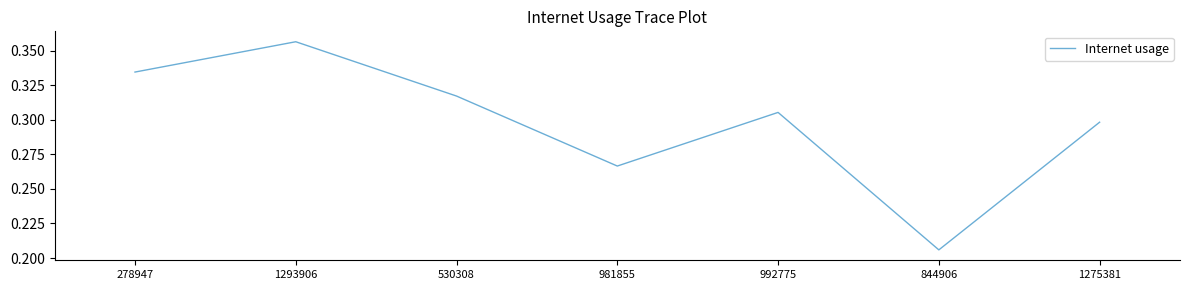

At which category does the data reach its first local valley?

981855